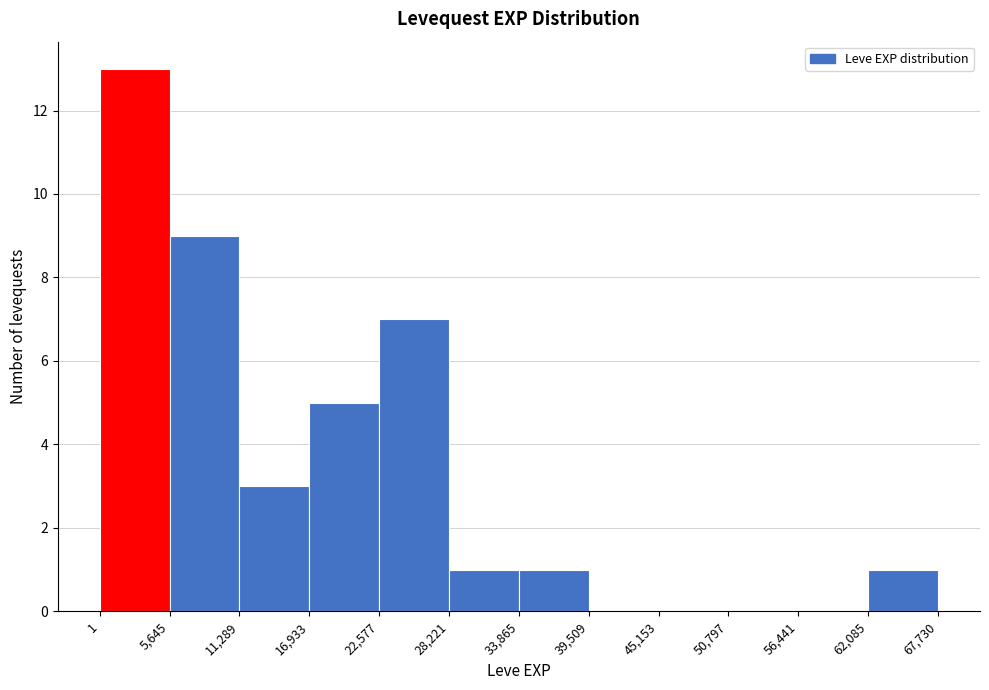

Reading left to right, transcribe this chart: for each bar, give the range it covers on the x-axis and its height. The values are not printed on the chart, so give them approximately, as read against the axis.

1 to 5,645: 13
5,645 to 11,289: 9
11,289 to 16,933: 3
16,933 to 22,577: 5
22,577 to 28,221: 7
28,221 to 33,865: 1
33,865 to 39,509: 1
39,509 to 45,153: 0
45,153 to 50,797: 0
50,797 to 56,441: 0
56,441 to 62,085: 0
62,085 to 67,730: 1